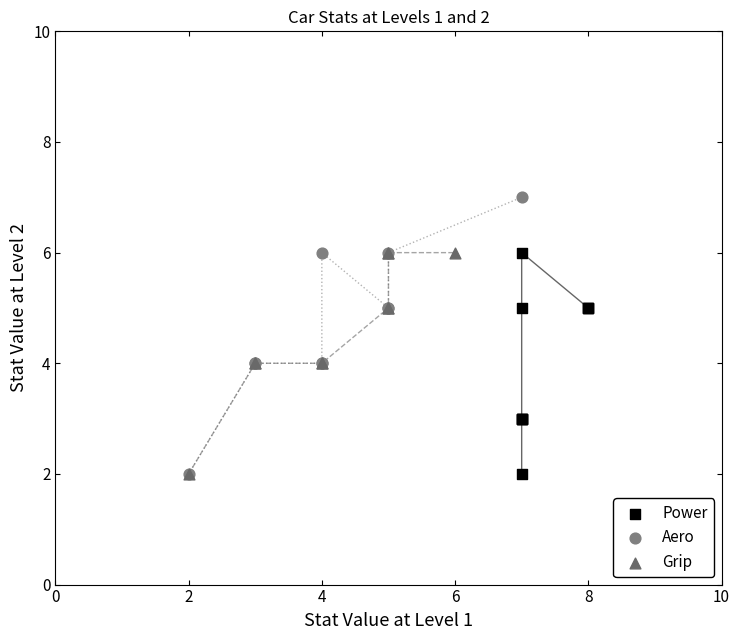

Which series reaches the maximum Y coordinate?

Aero